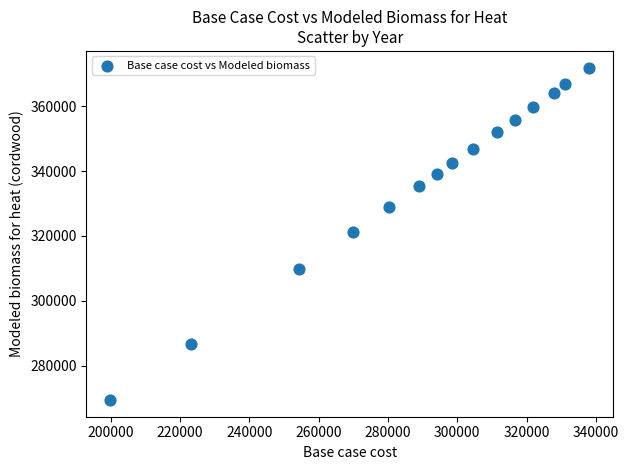

What is the range of Y values (max minus min)?

102533.1